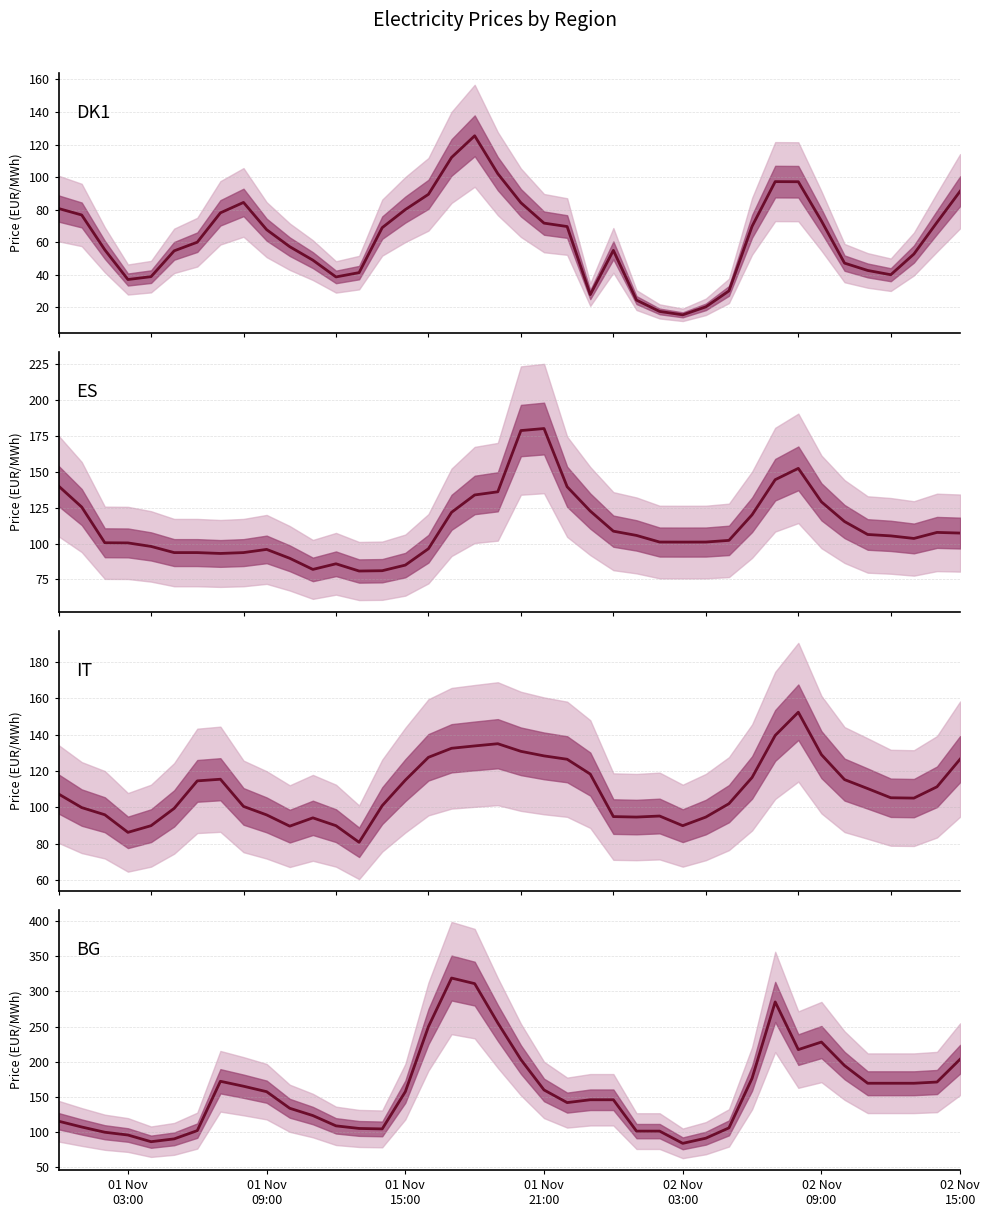

True or false: BG has a value of 160.0 at 01 Nov 21:00.

True